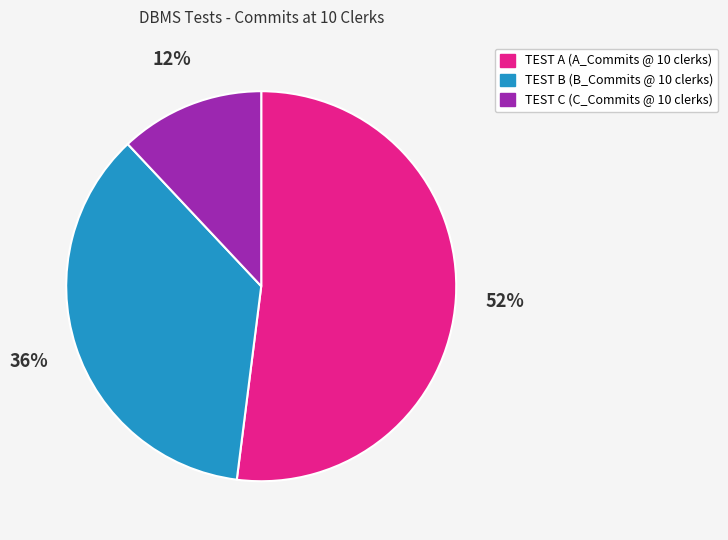

Count the number of slices in the pie.

3